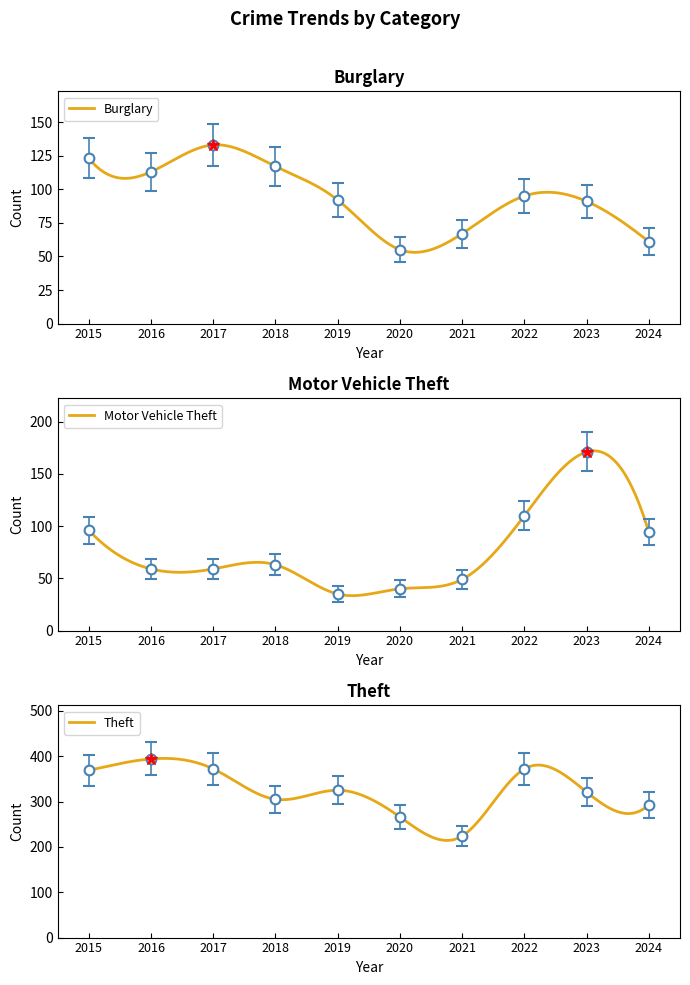

What value does the Burglary series have at 2019, to the nearest 10?

90